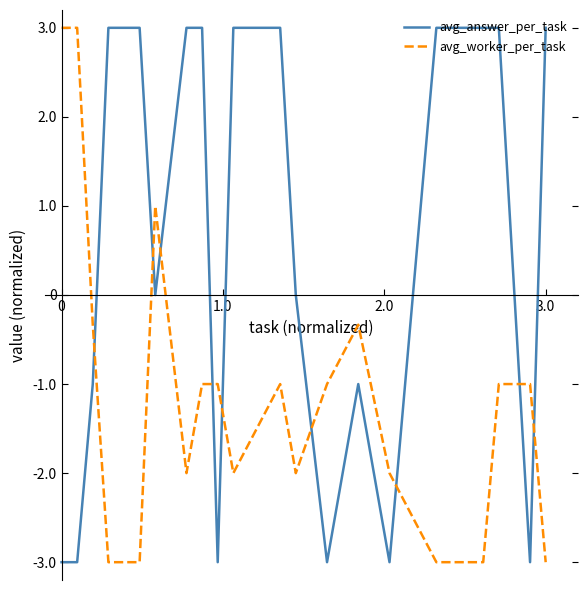

Which series has the largest total across all categories?

avg_answer_per_task